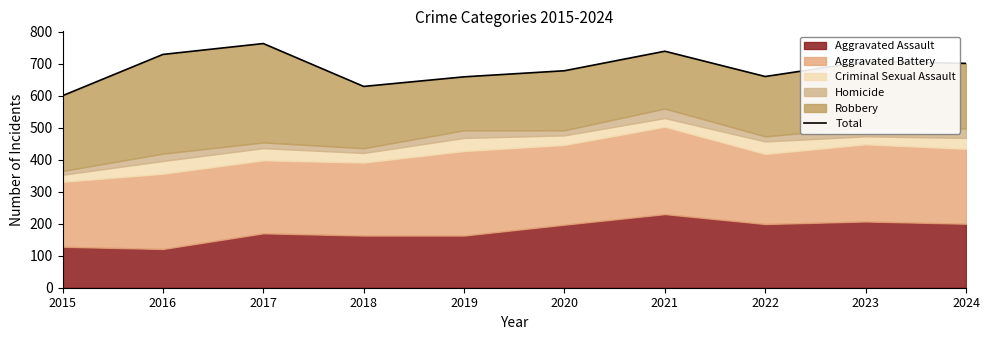

What is the smallest value displayed?

600